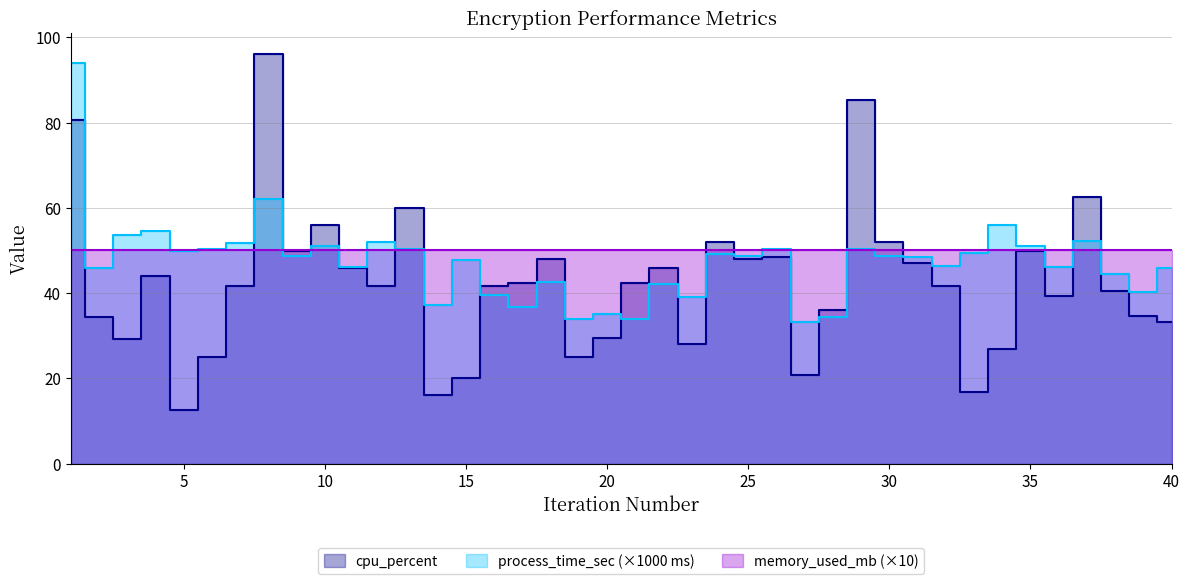

What is the difference between the maximum and minimum values in the process_time_sec series?

60.8